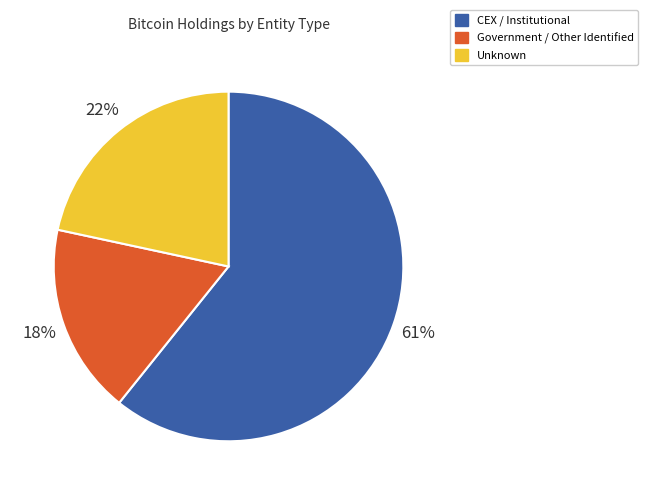

To the nearest percent, what is the average slice percentage?

33%